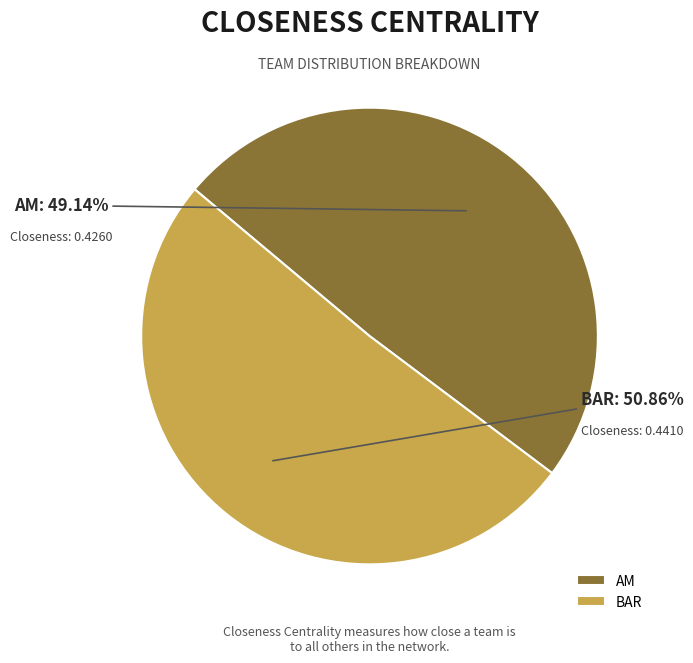

The AM slice represents 60% of the pie. True or false?

False